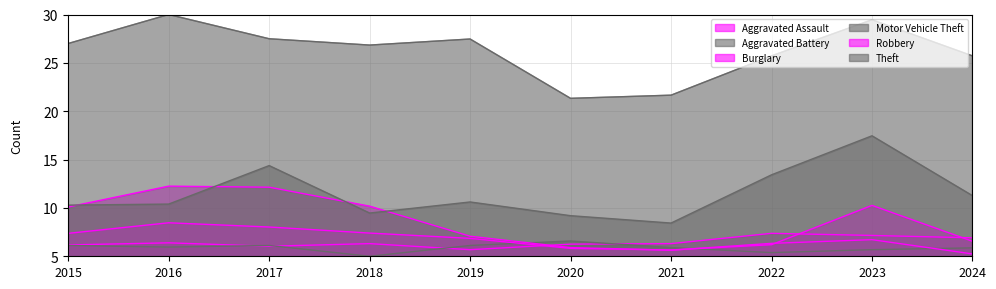

Reading left to right, extract all data points from this chart.

Aggravated Assault: 6.2	6.4	6.0	6.3	5.7	6.3	6.3	7.4	7.2	6.9
Aggravated Battery: 6.1	6.0	6.1	5.0	6.1	6.6	5.9	5.4	5.7	5.9
Burglary: 10.1	12.3	12.1	10.2	7.1	5.9	5.6	6.3	6.7	5.2
Motor Vehicle Theft: 10.3	10.4	14.4	9.5	10.6	9.2	8.4	13.4	17.5	11.3
Robbery: 7.4	8.5	8.0	7.4	6.9	5.8	5.7	6.2	10.3	6.6
Theft: 27.0	30.0	27.5	26.8	27.5	21.3	21.7	25.7	29.5	25.7